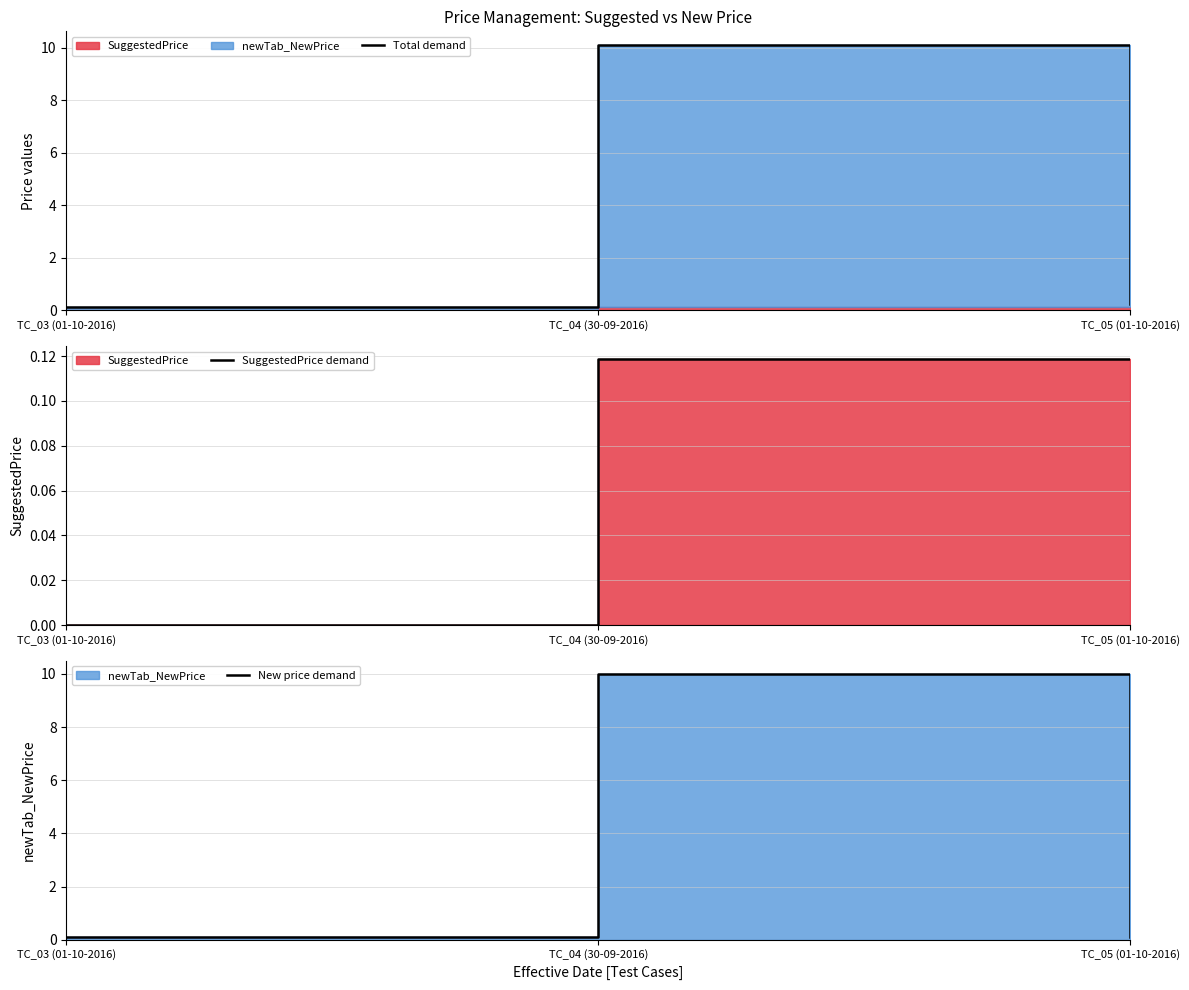

What is the difference between the highest and lowest values at TC_03 (01-10-2016)?

0.1